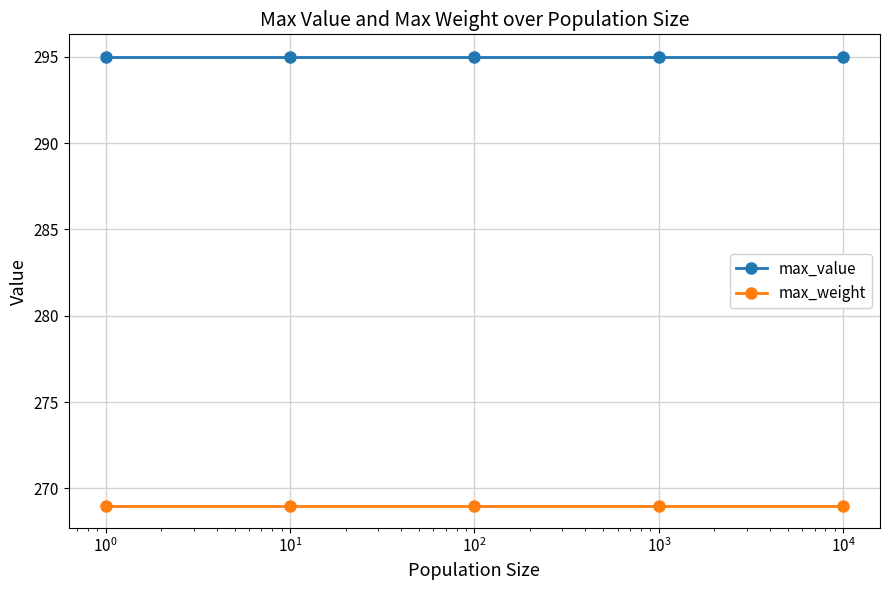

True or false: max_weight has more than 2 points higher than both neighbors.

False